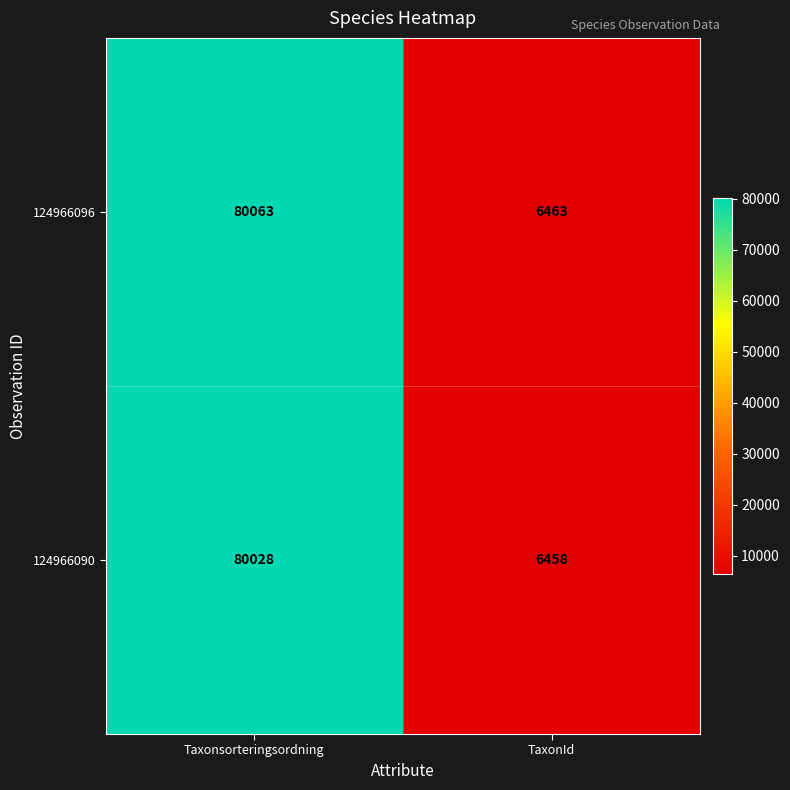

Which series has the widest spread of values?

124966096